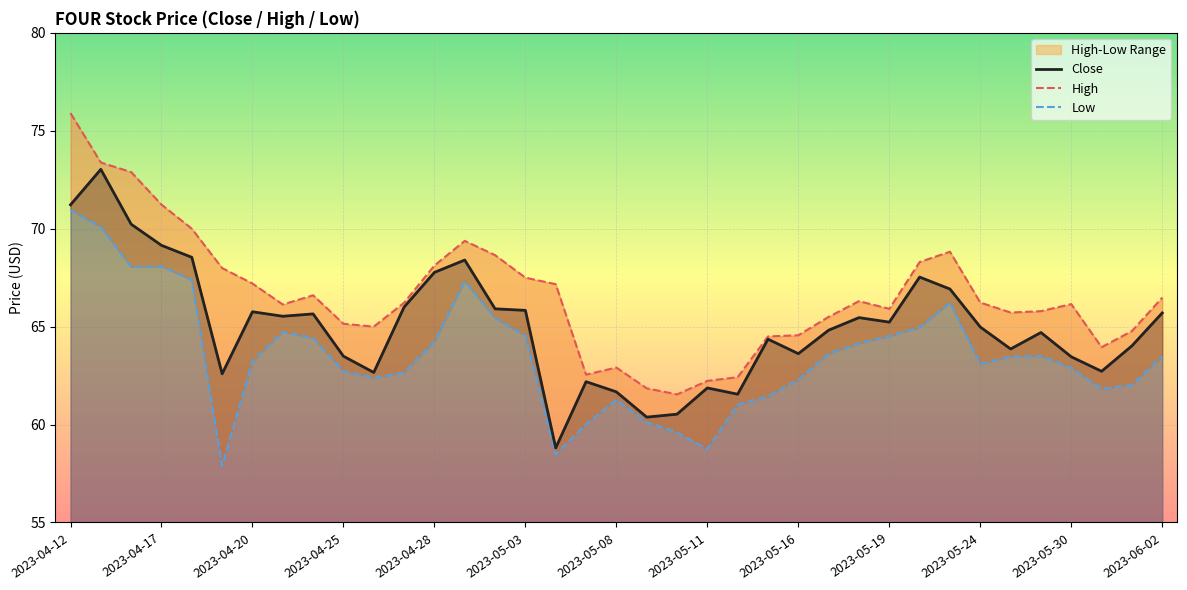

How many values in the High series are below 66?

16